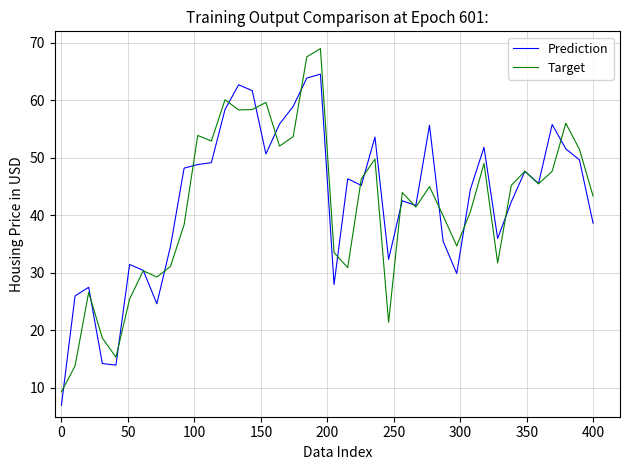

After their last crossing, which series has the higher values: Prediction or Target?

Target